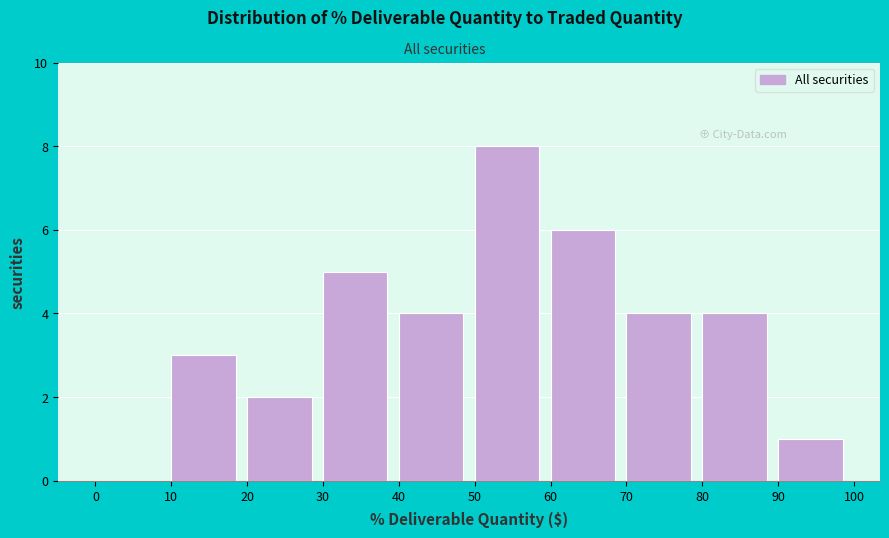

Which range on the x-axis has the tallest bar?

50 to 60